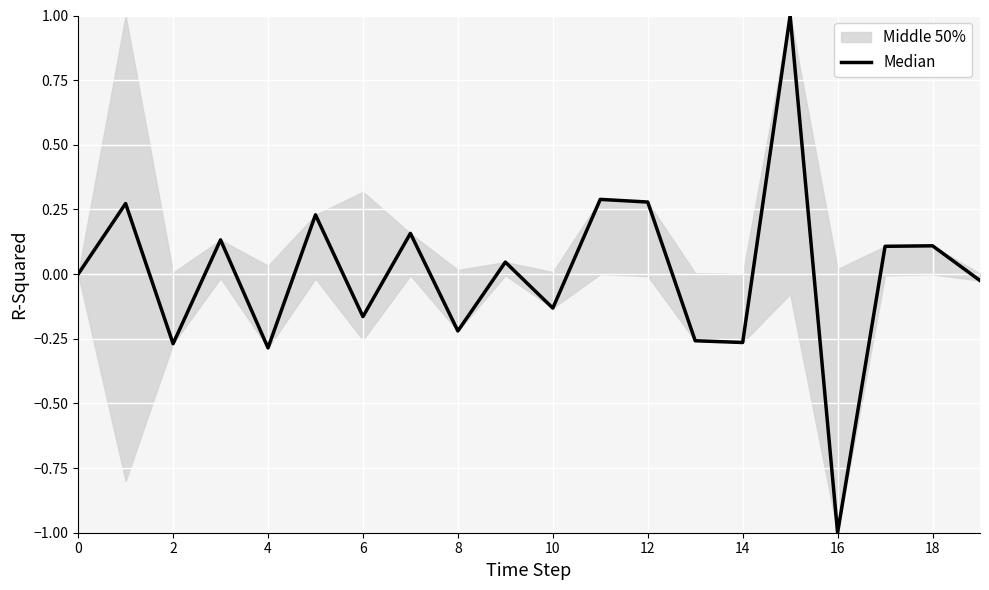

Is it true that the value at 11 is 0.2?

False